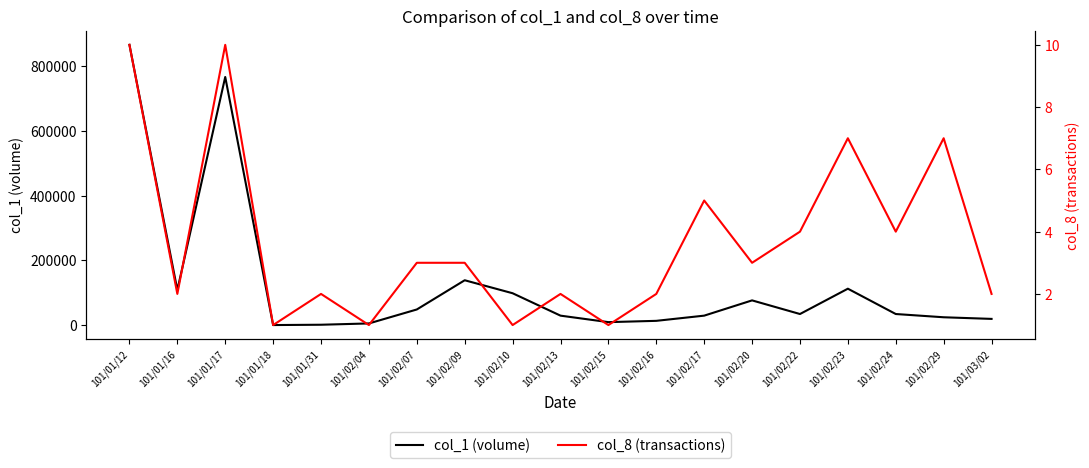

At which label does col_8 (transactions) first exceed 3?

101/01/12